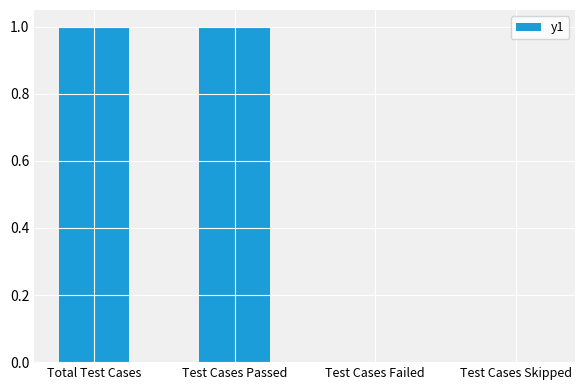

Which has a higher value, Total Test Cases or Test Cases Failed?

Total Test Cases